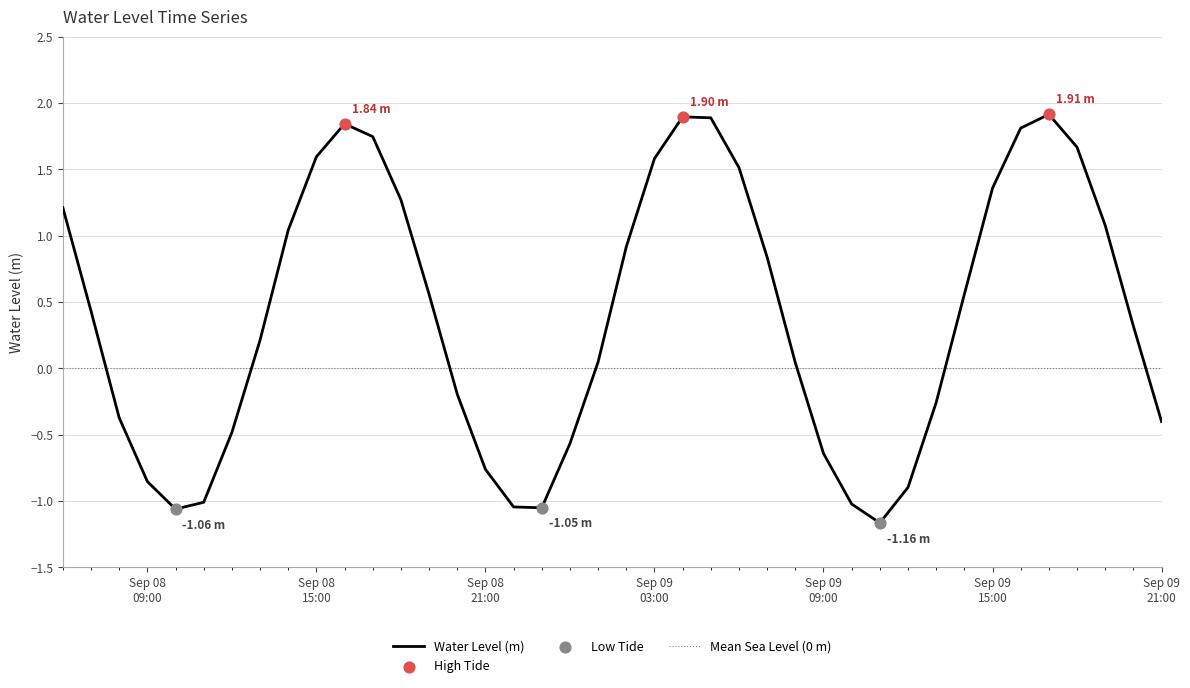

What is the ratio of the value at 2025-09-09 14:00:00 to the value at 2025-09-09 16:00:00?

0.3